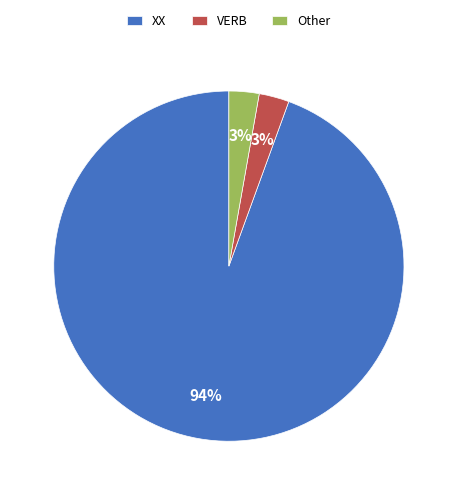

Is the sum of XX and Other greater than half?

Yes